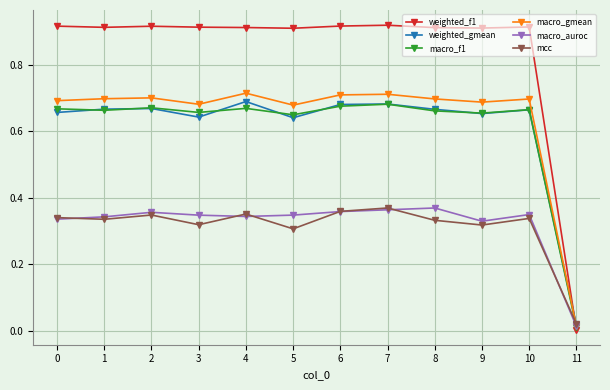

Which category has the lowest value in the macro_gmean series?

11